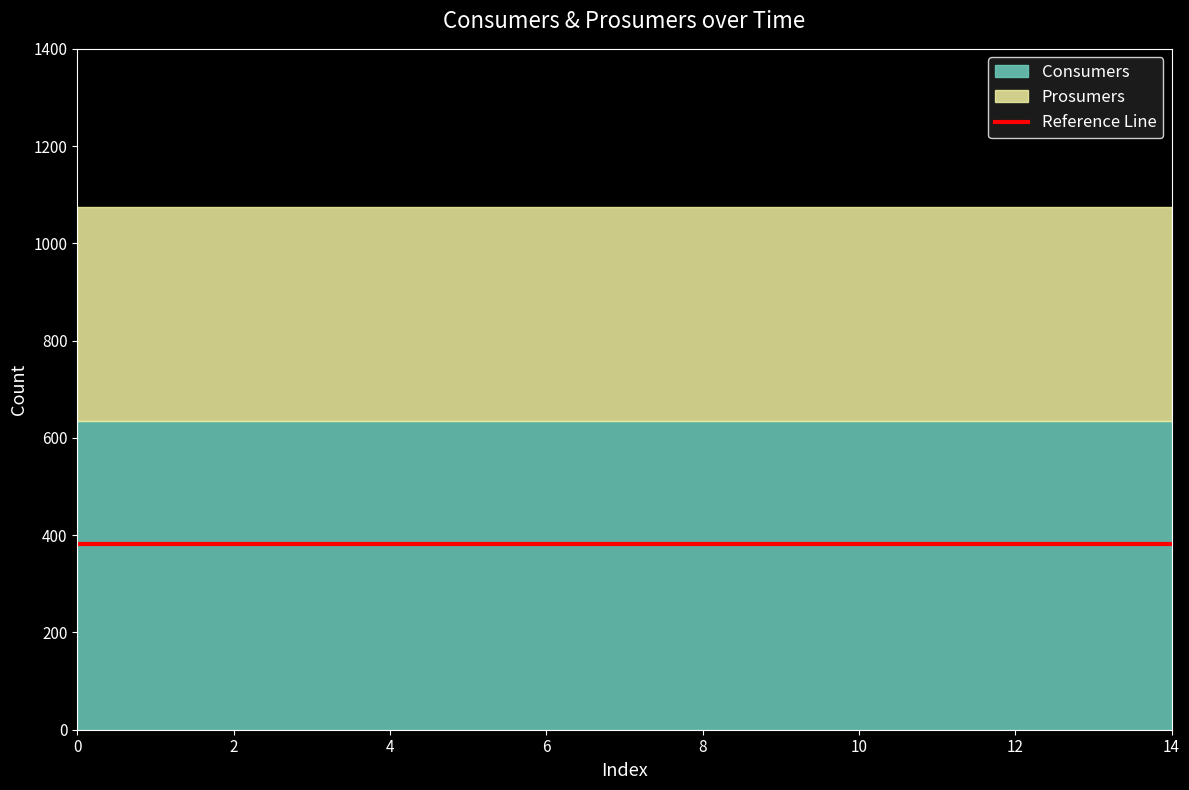

What is the spread (max minus min) of values at 10?

195